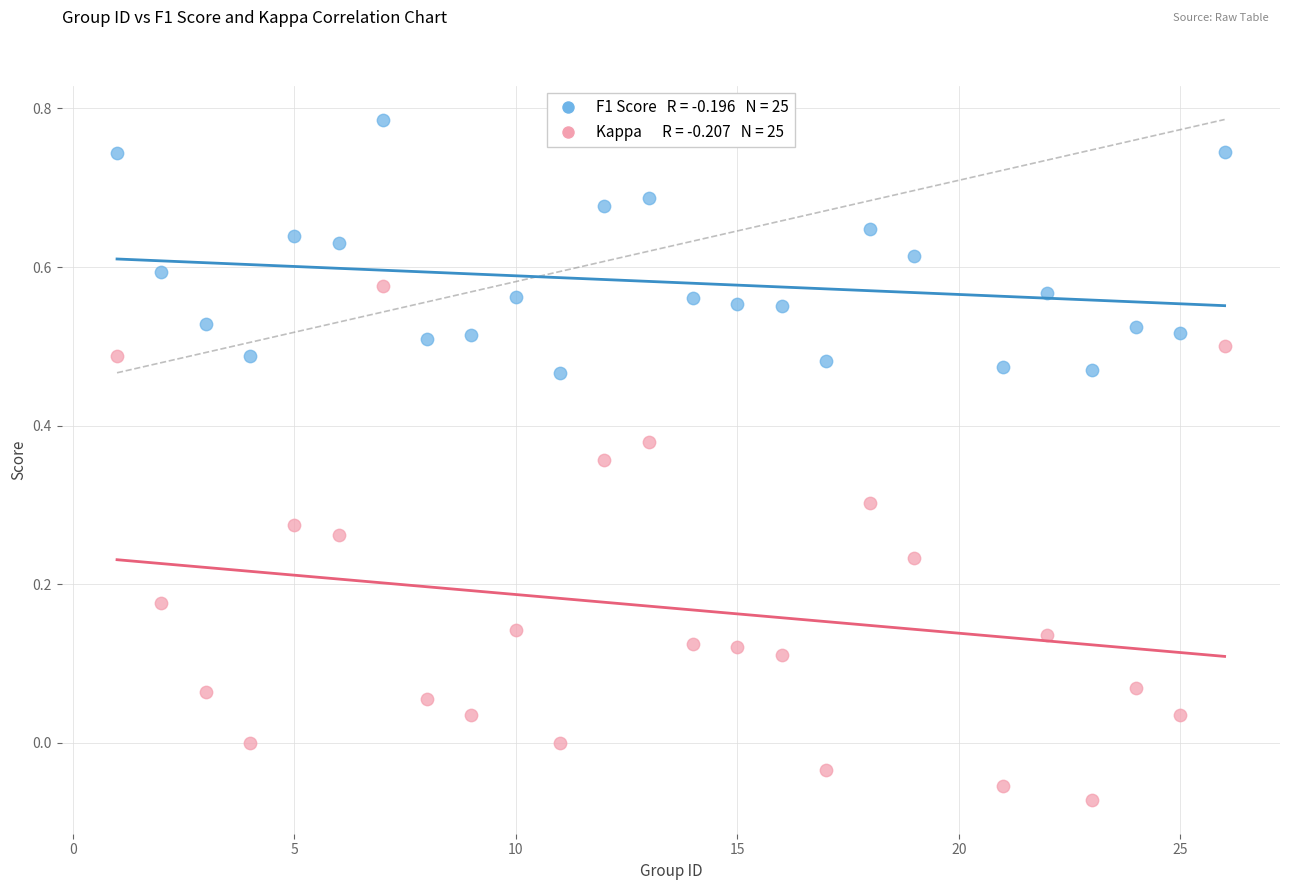

Across all data points, what is the range of X values (max minus min)?

25.0